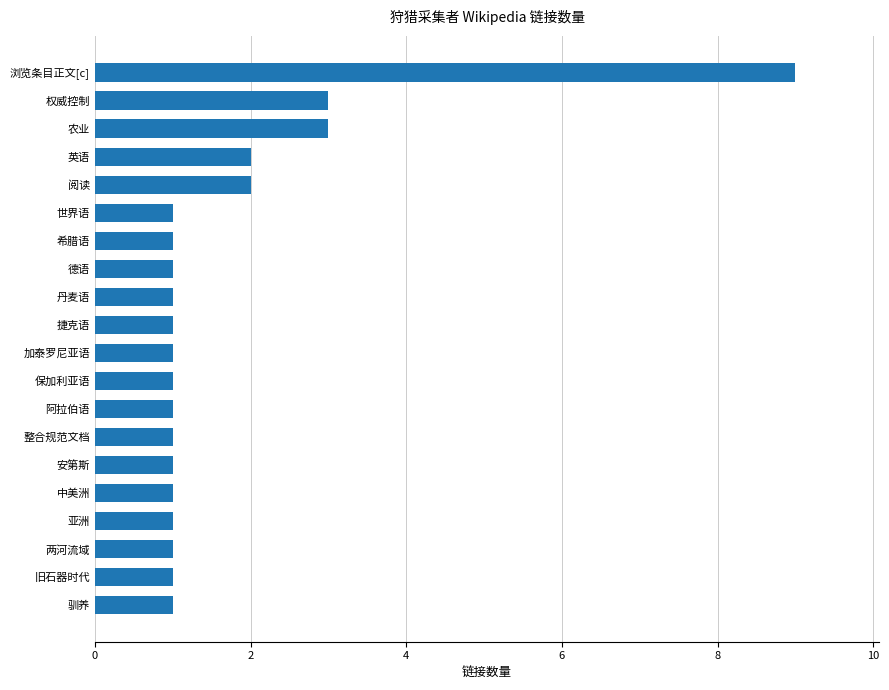

What value does the data have at 浏览条目正文[c]?

9